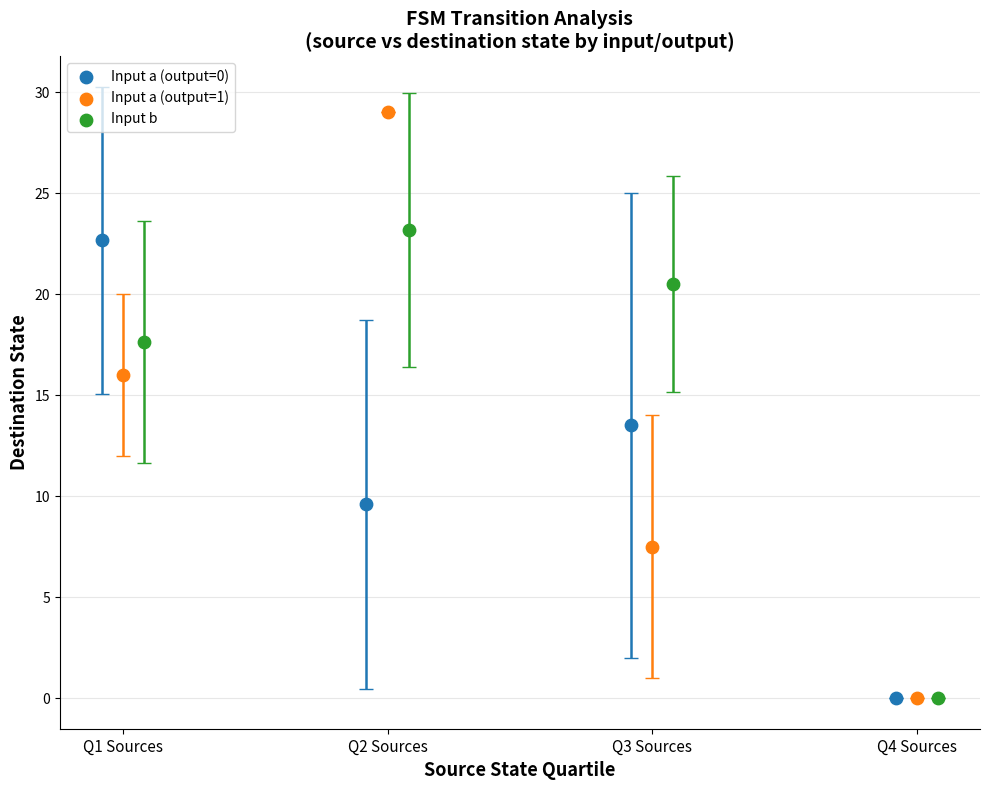

Which series reaches the maximum Y coordinate?

Input a (output=1)